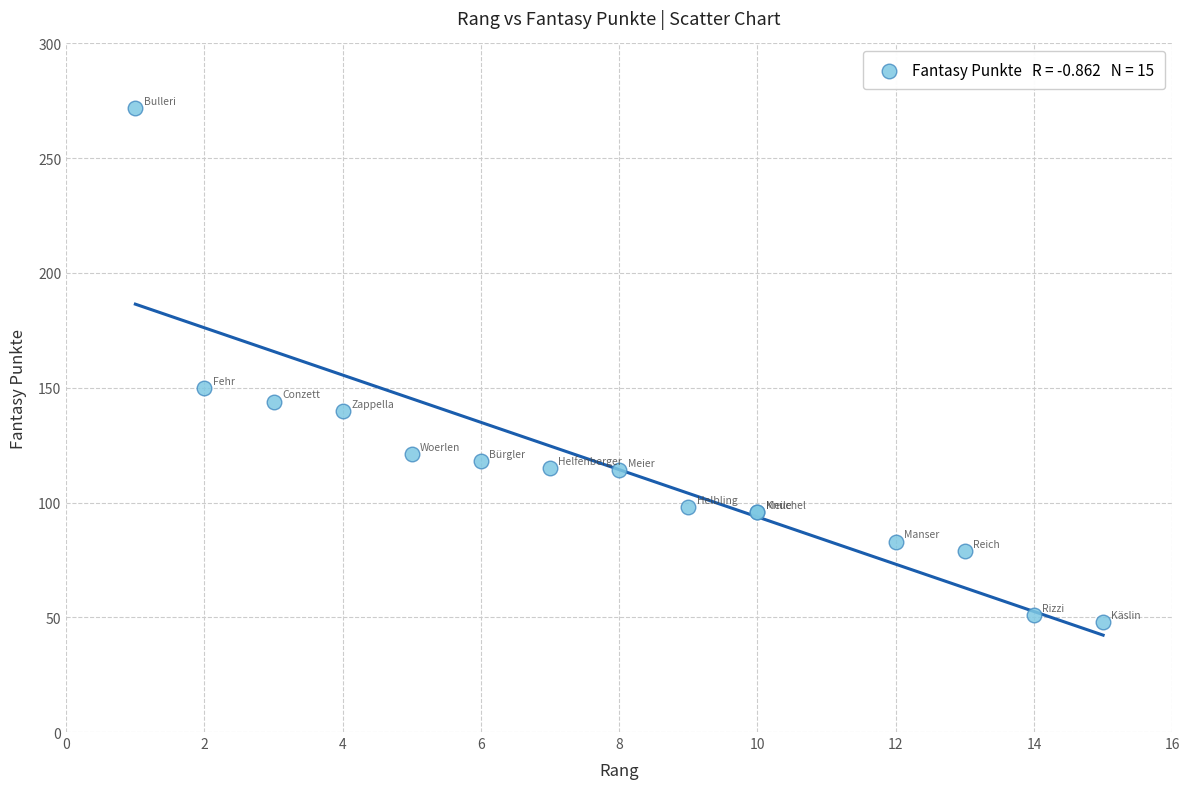

What Y value in the scatter plot is closest to 160?

150